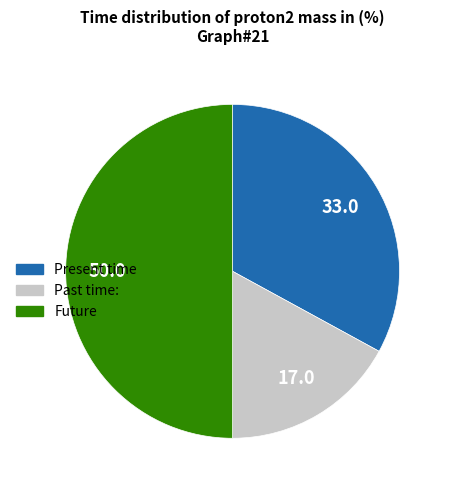

Rank the categories by value from highest to lowest.

Future, Present time, Past time: